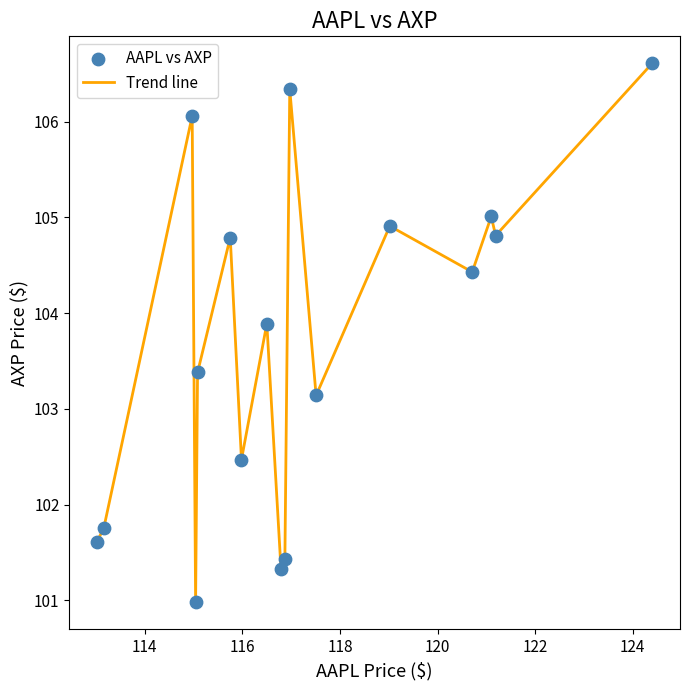

What is the difference between the maximum and minimum values?

5.6